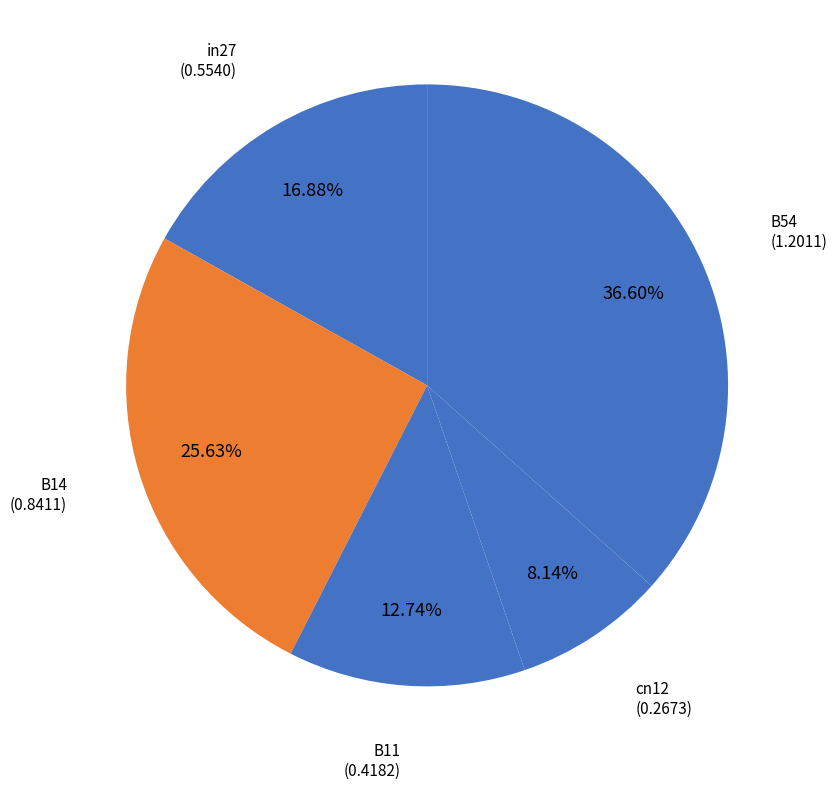

Rank the categories by value from highest to lowest.

B54, B14, in27, B11, cn12